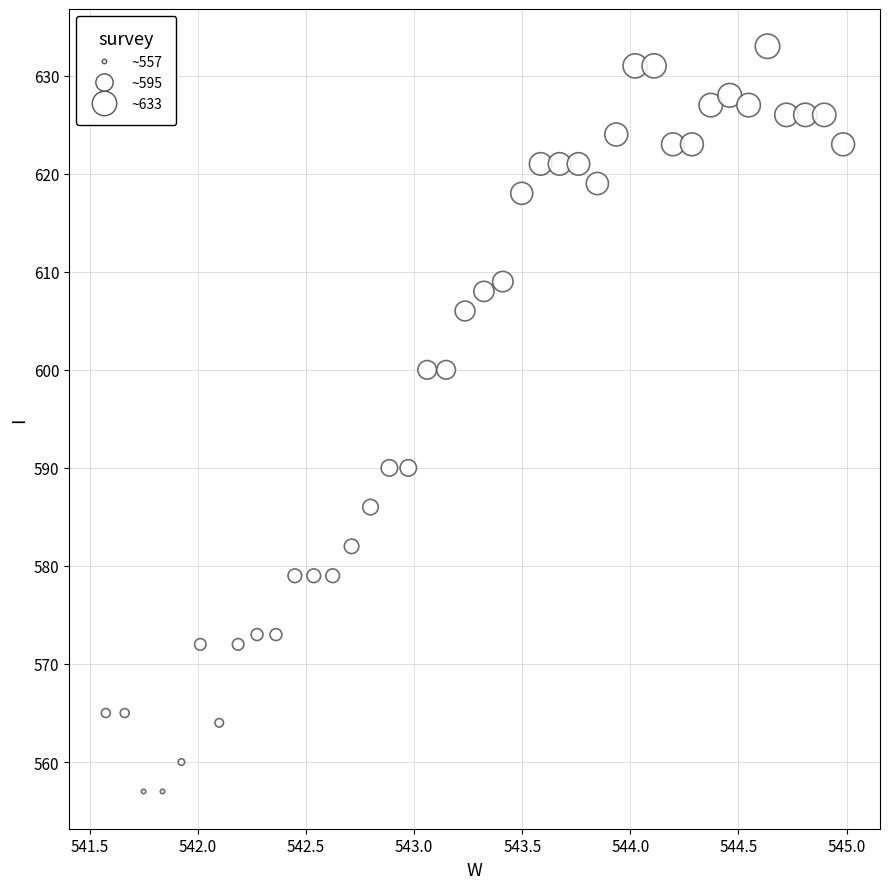

What is the range of Y values (max minus min)?

76